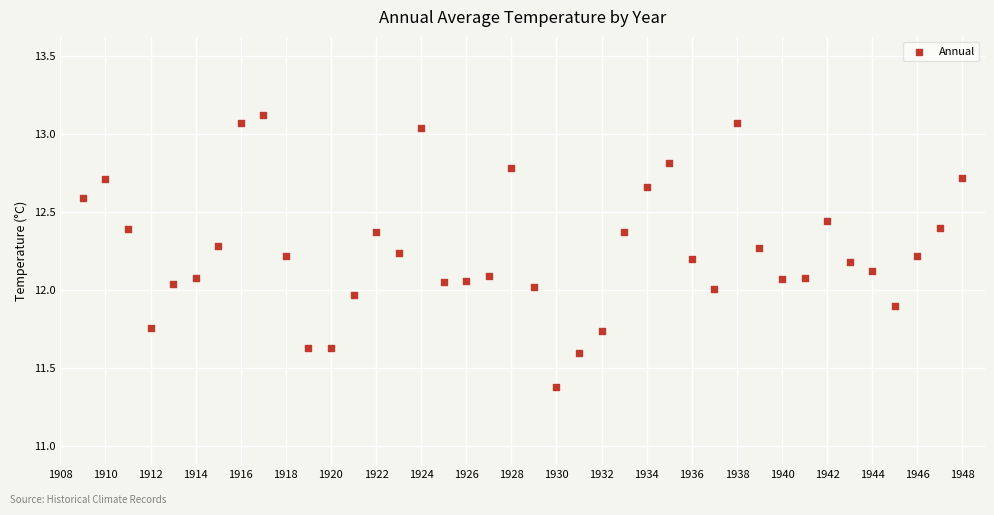

What is the range of Y values (max minus min)?

1.7